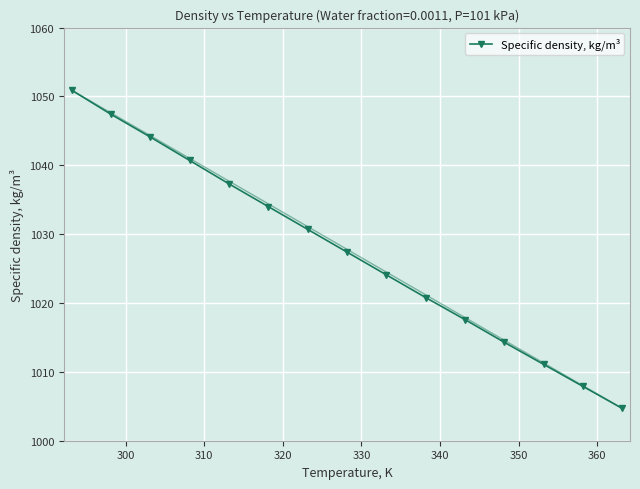

What is the difference between the maximum and minimum values?

46.2